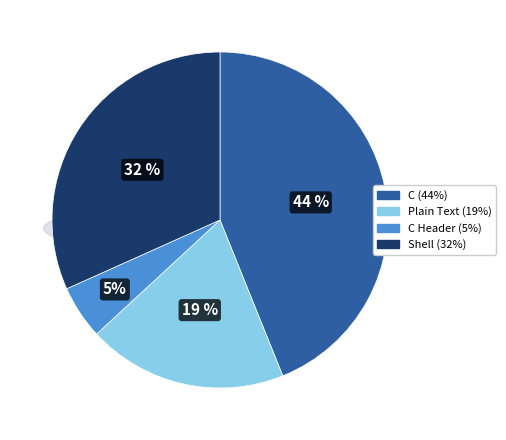

Combined, what portion of the pie is C and Plain Text?

63.1%